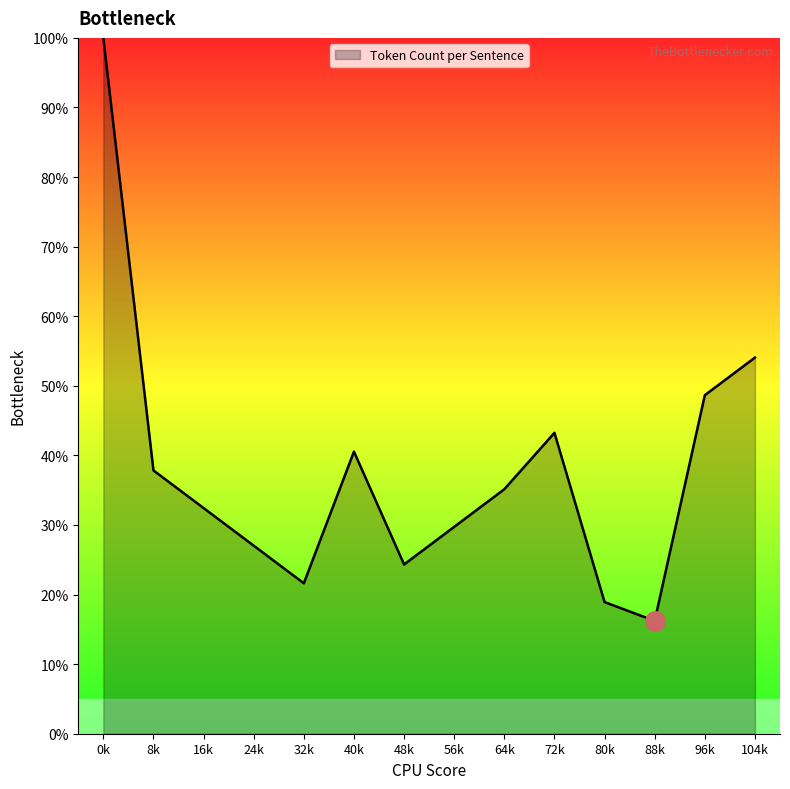

At which category does the chart reach its peak across all series?

0k